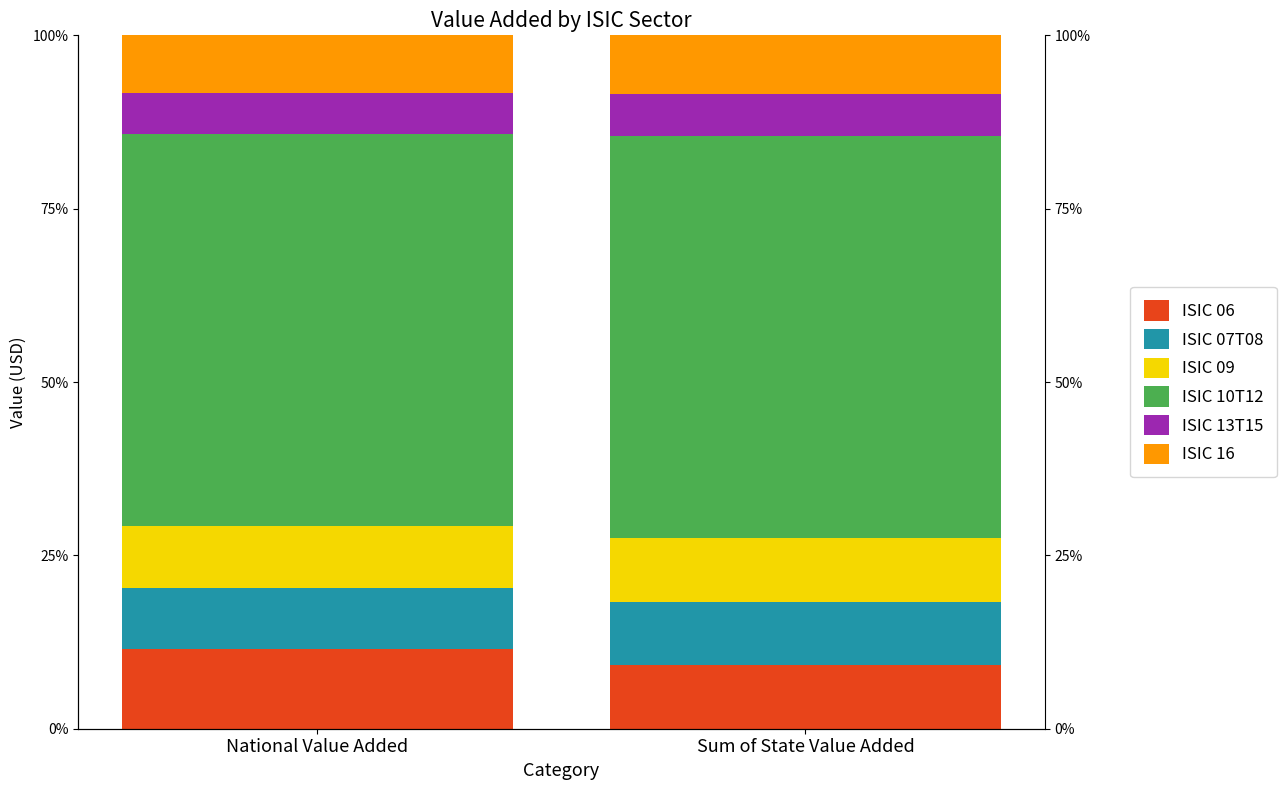

What is the maximum value shown in the chart?

0.6